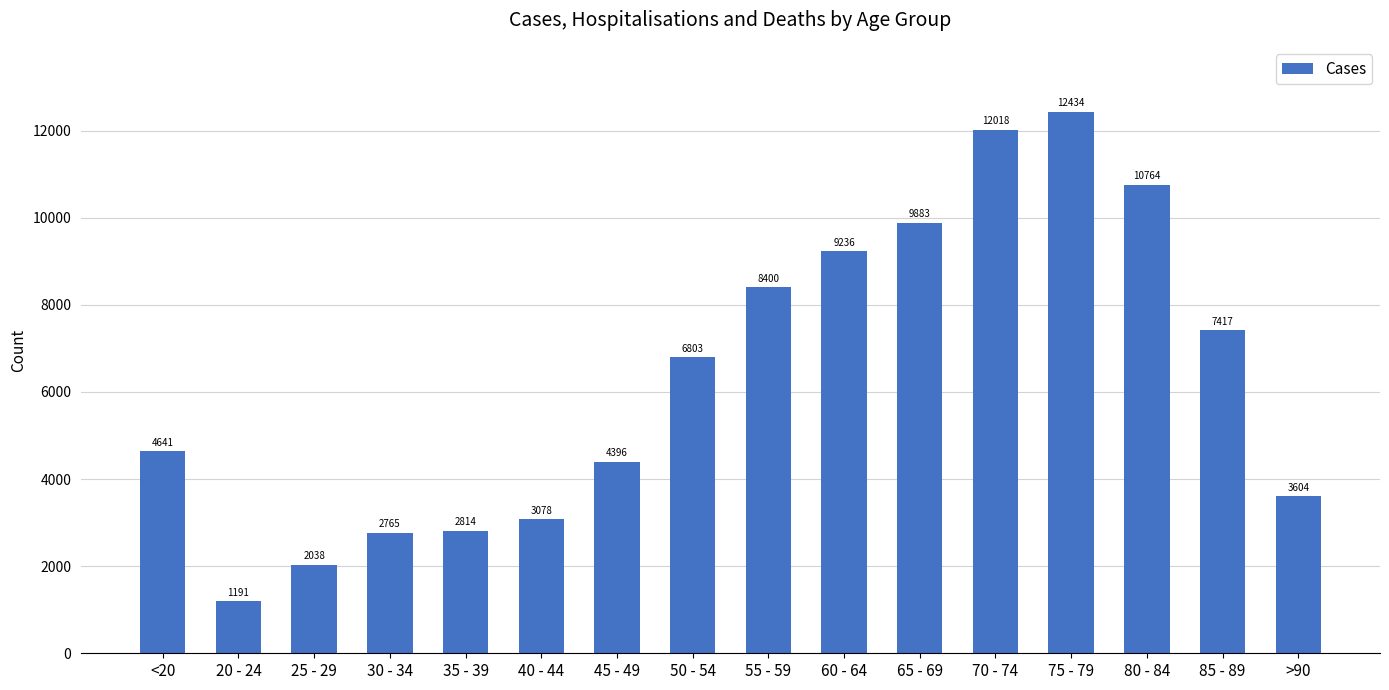

What is the smallest value displayed?

1191